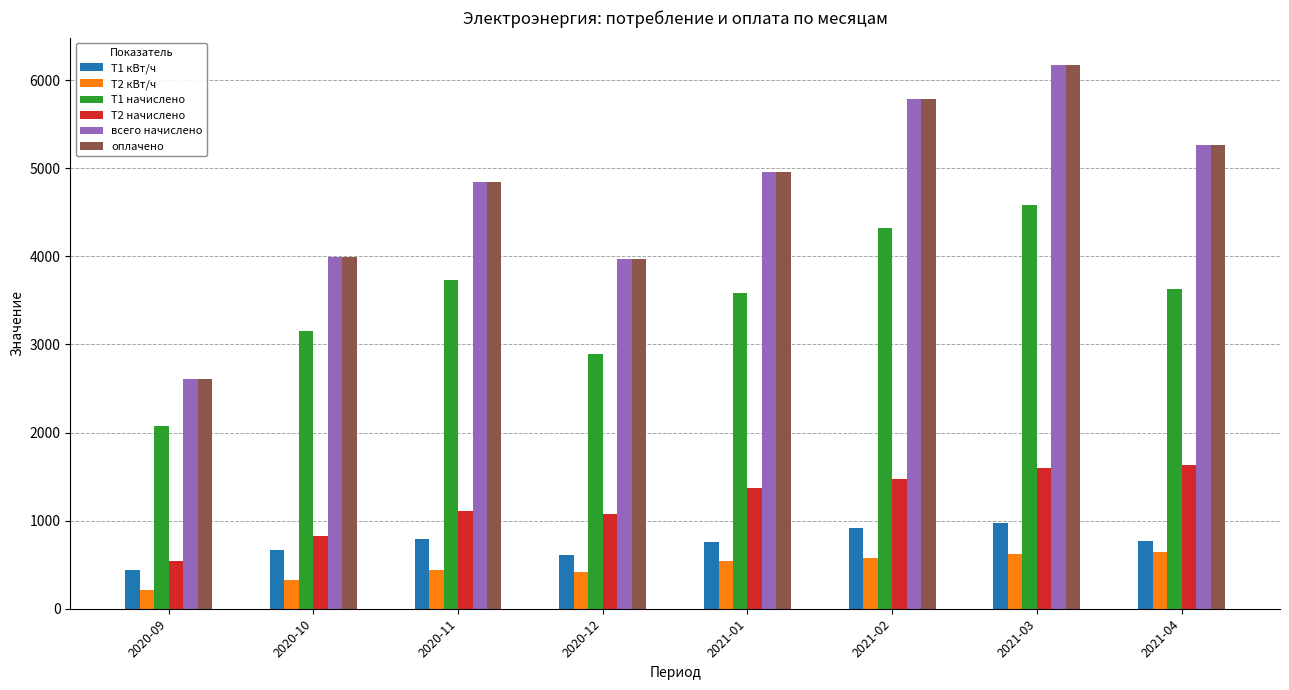

Is the value of всего начислено at 2020-10 greater than the value of Т2 начислено at 2021-04?

Yes